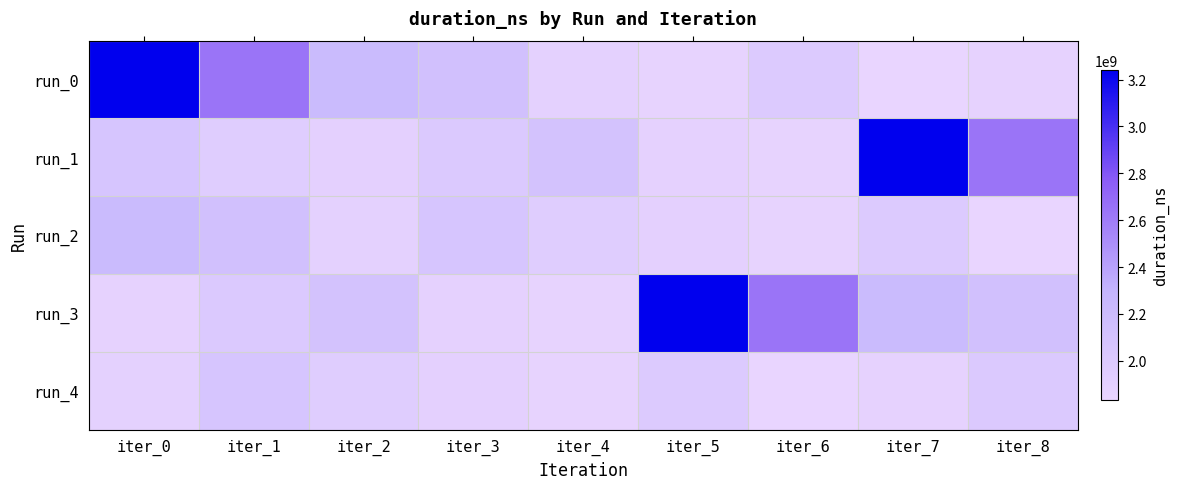

What is the total value across all series at iter_1?

10806462077